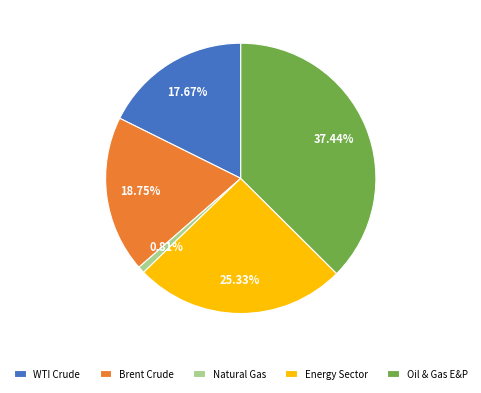

The Energy Sector slice represents 25% of the pie. True or false?

True